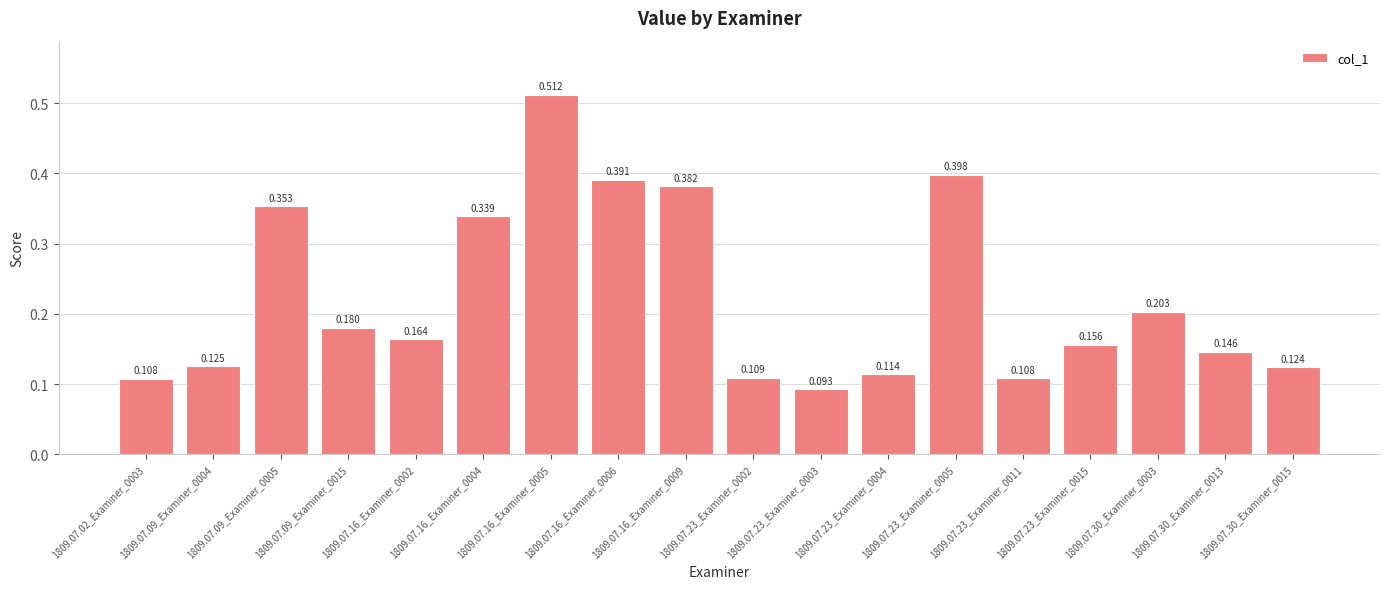

How many categories are shown in the chart?

18